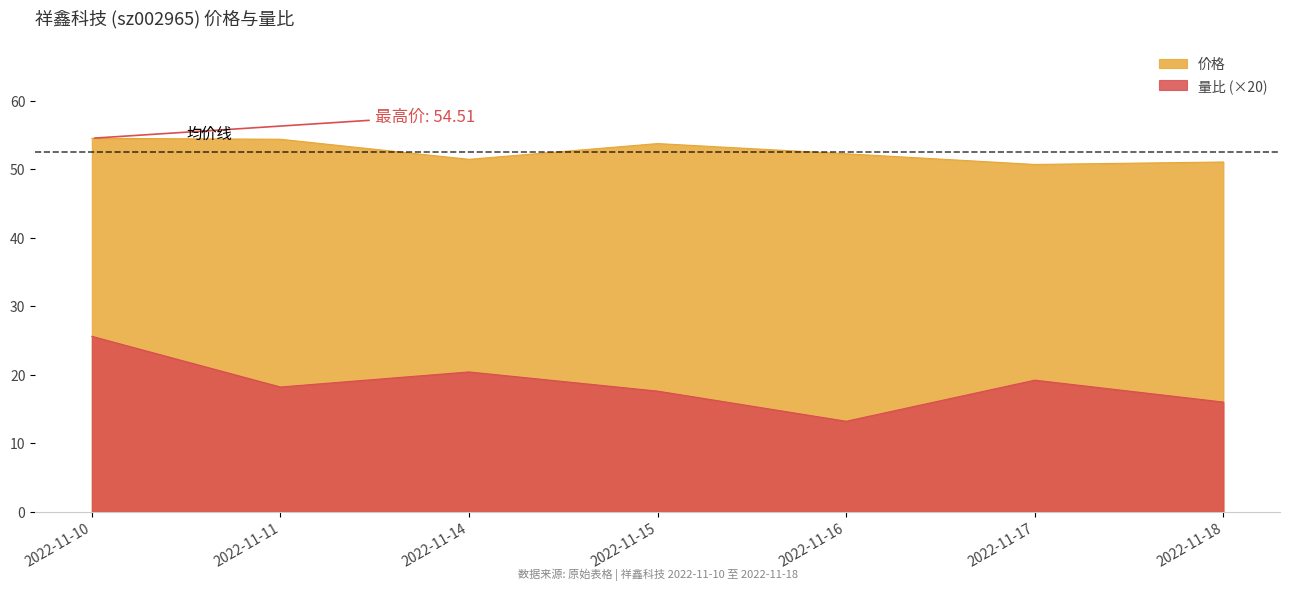

What is the difference between the 量比 values at 2022-11-14 and 2022-11-17?

1.2